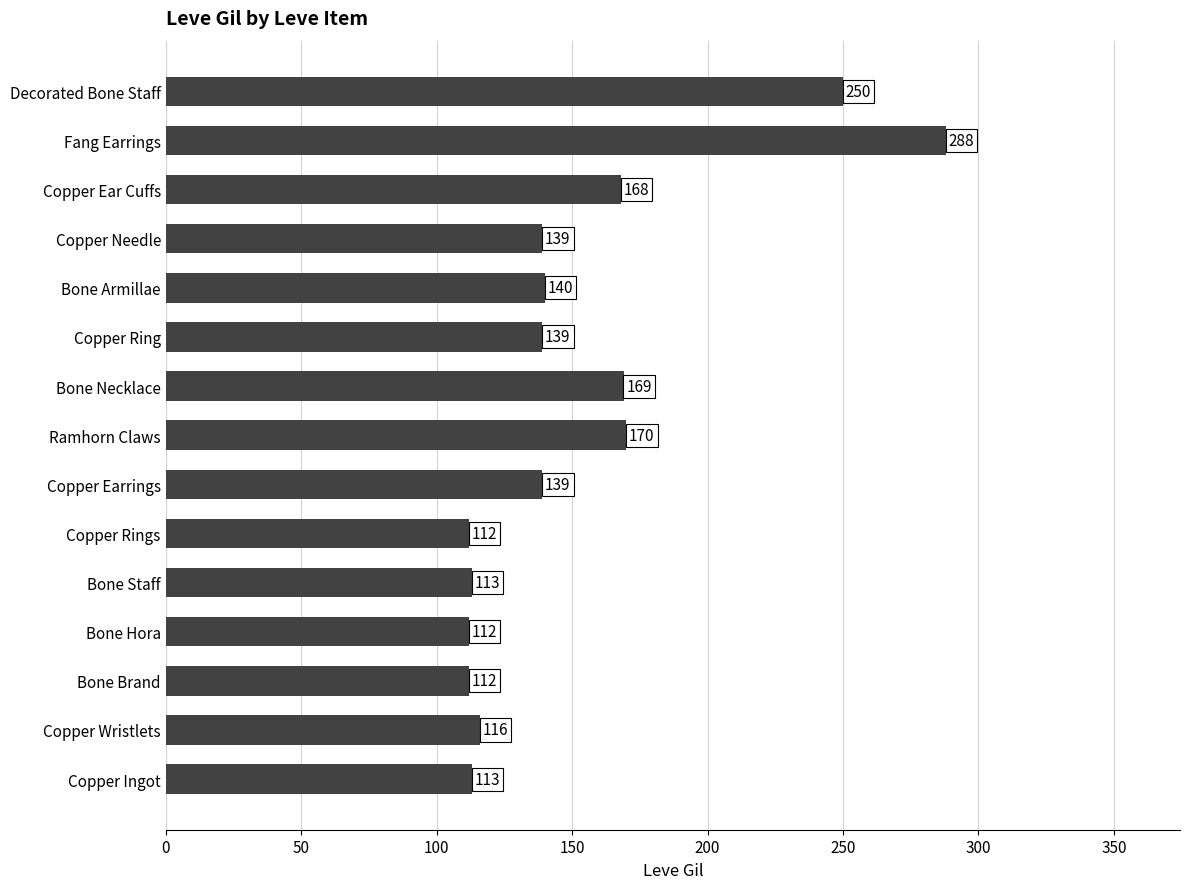

What is the difference between the second highest and second lowest values?

138